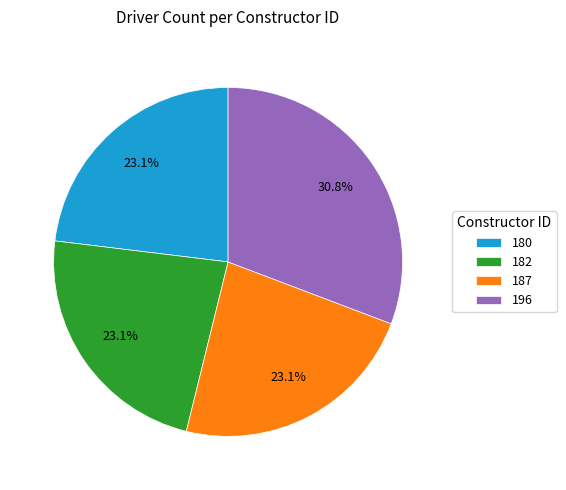

What is the largest slice in the pie chart?

196